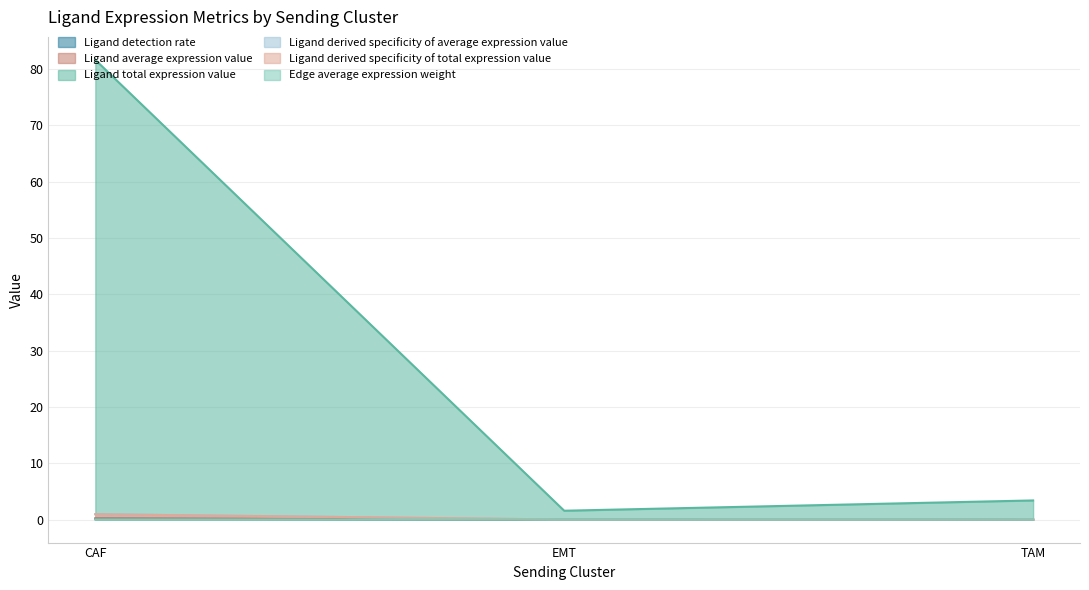

Reading left to right, extract all data points from this chart.

Ligand detection rate: CAF=0.2	EMT=0.0	TAM=0.0
Ligand average expression value: CAF=1.0	EMT=0.0	TAM=0.0
Ligand total expression value: CAF=81.6	EMT=1.6	TAM=3.4
Ligand derived specificity of average expression value: CAF=0.2	EMT=0.0	TAM=0.0
Ligand derived specificity of total expression value: CAF=0.9	EMT=0.0	TAM=0.0
Edge average expression weight: CAF=0.0	EMT=0.0	TAM=0.0